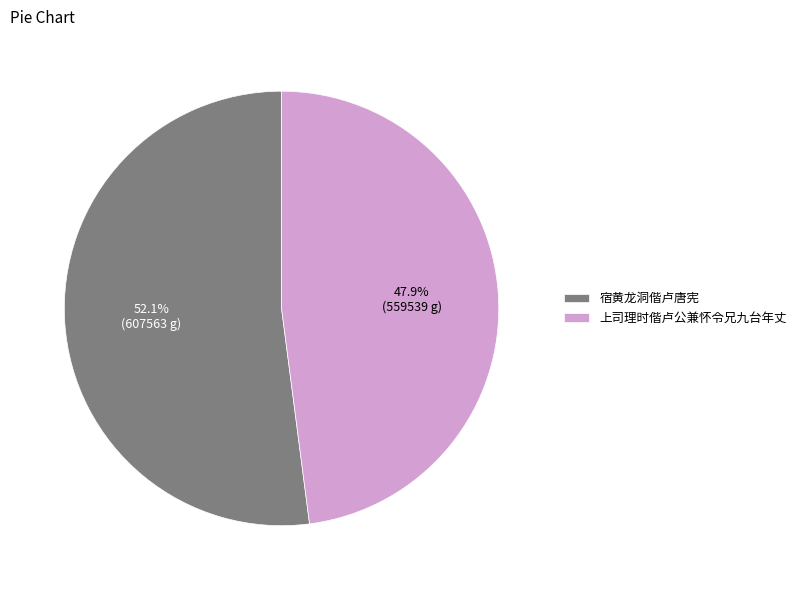

To the nearest percent, what is the difference between the 上司理时偕卢公兼怀令兄九台年丈 and 宿黄龙洞偕卢唐宪 slice percentages?

4%